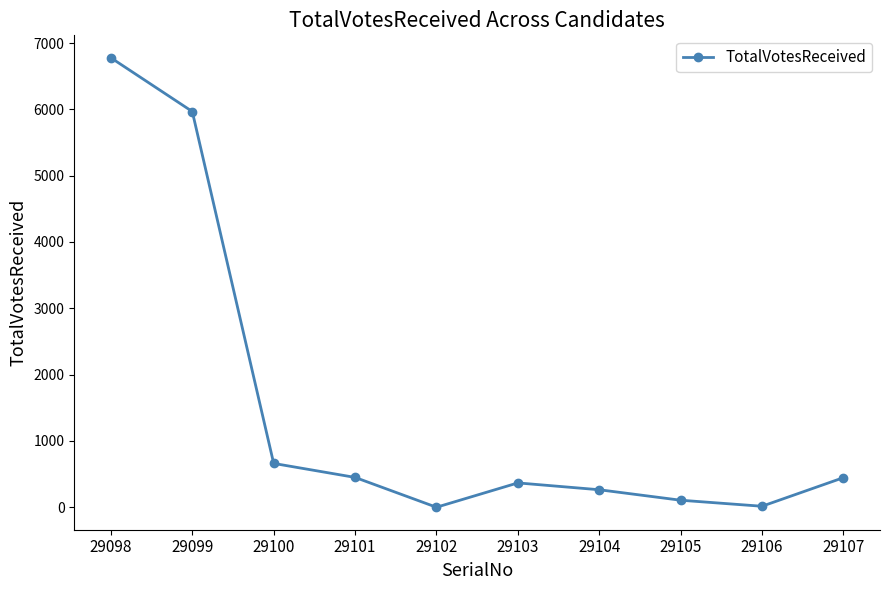

What is the sum of the values at 29103 and 29099?

6334